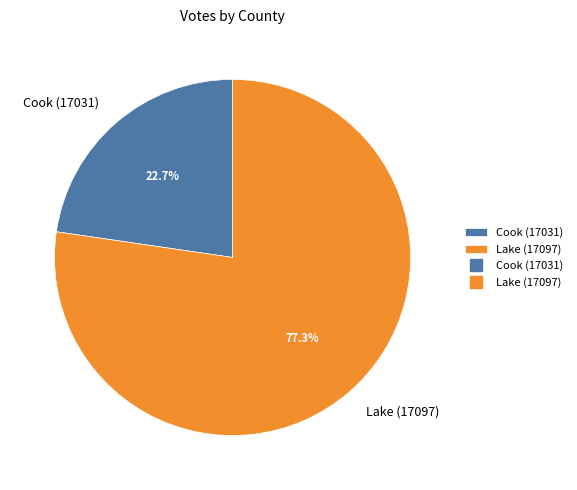

To the nearest percent, what is the difference between the largest and smallest slice percentages?

55%